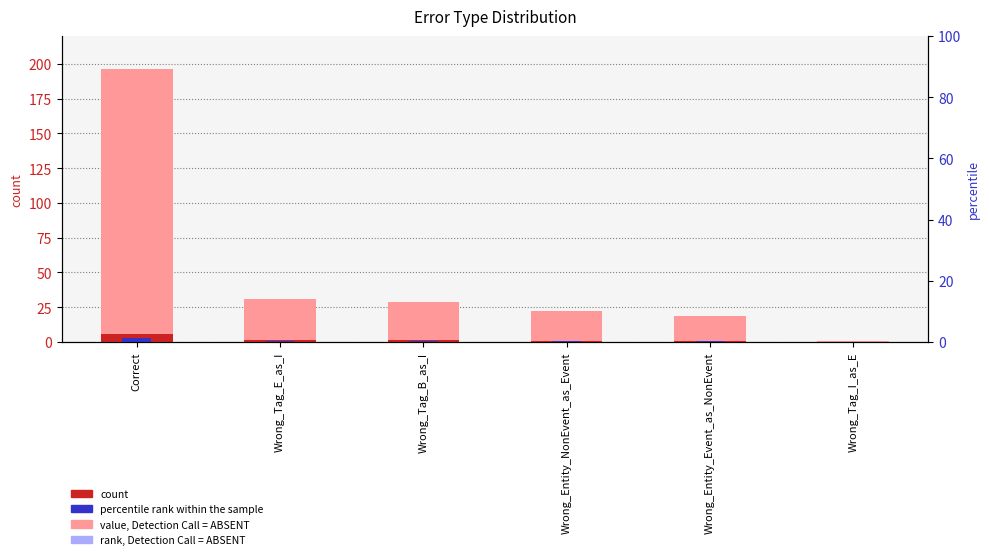

Between Correct and Wrong_Entity_Event_as_NonEvent, which is larger?

Correct